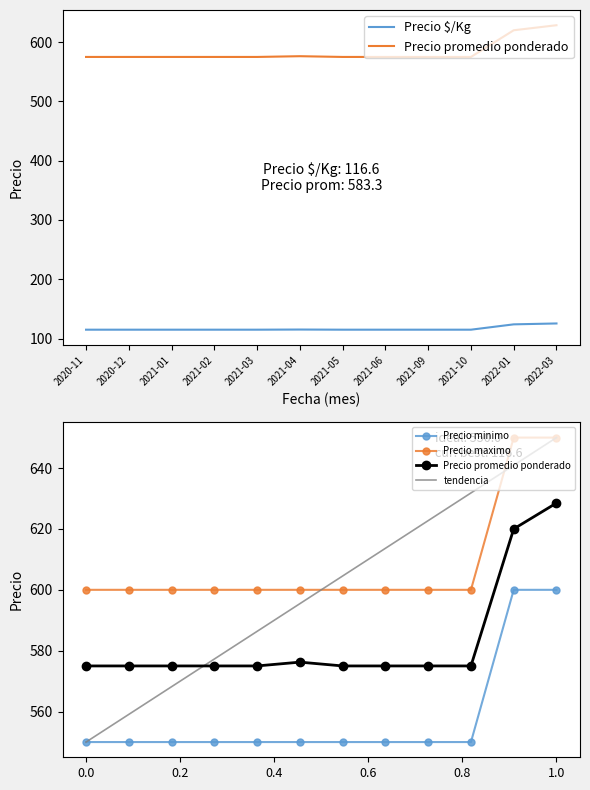

At which category is the sum across all series the highest?

2022-03